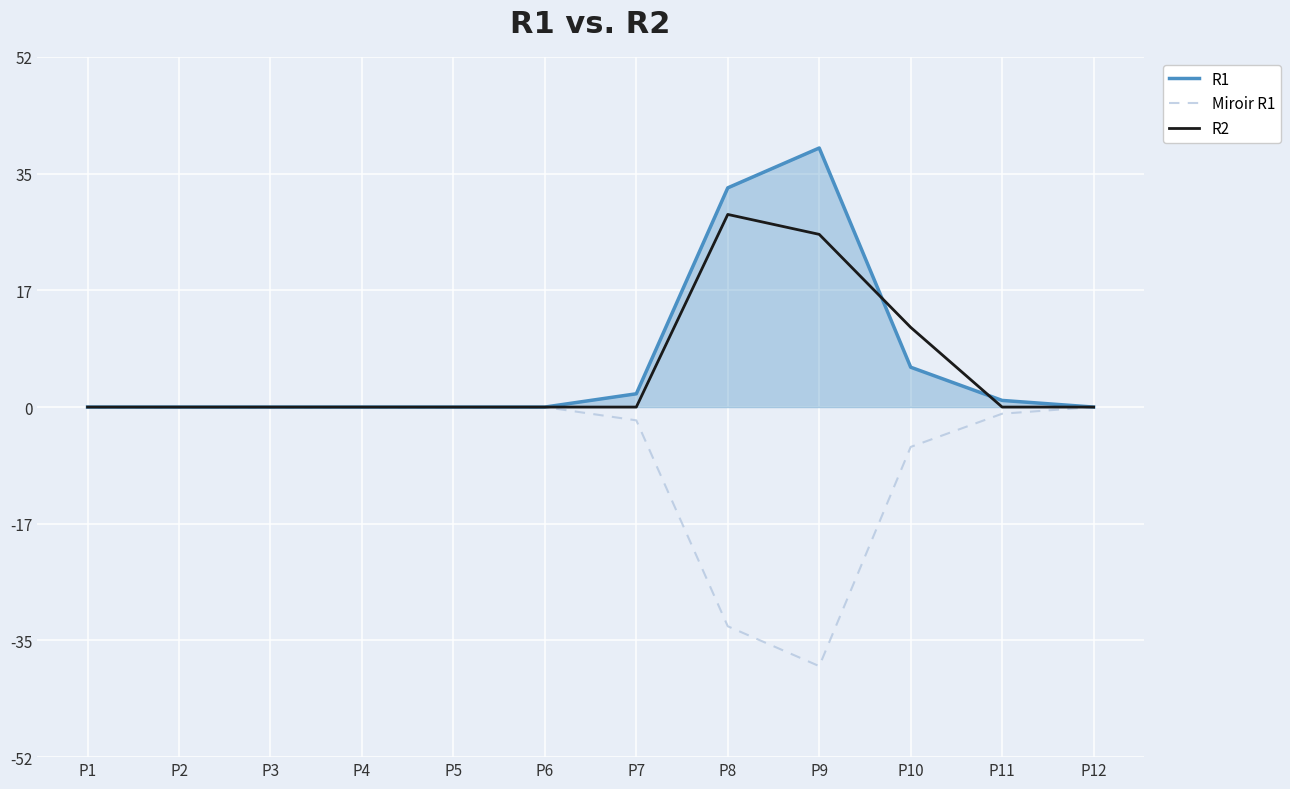

Is the value of Miroir R1 at P10 greater than the value of R1 at P8?

No